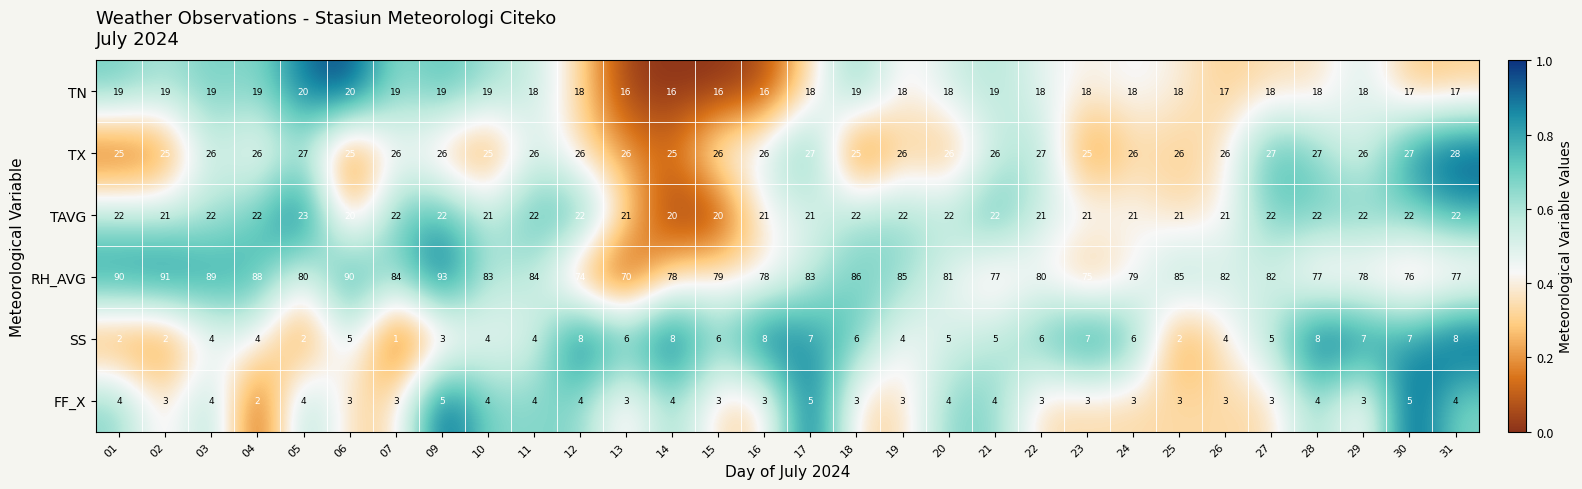

Which label corresponds to the largest value in the chart?

09